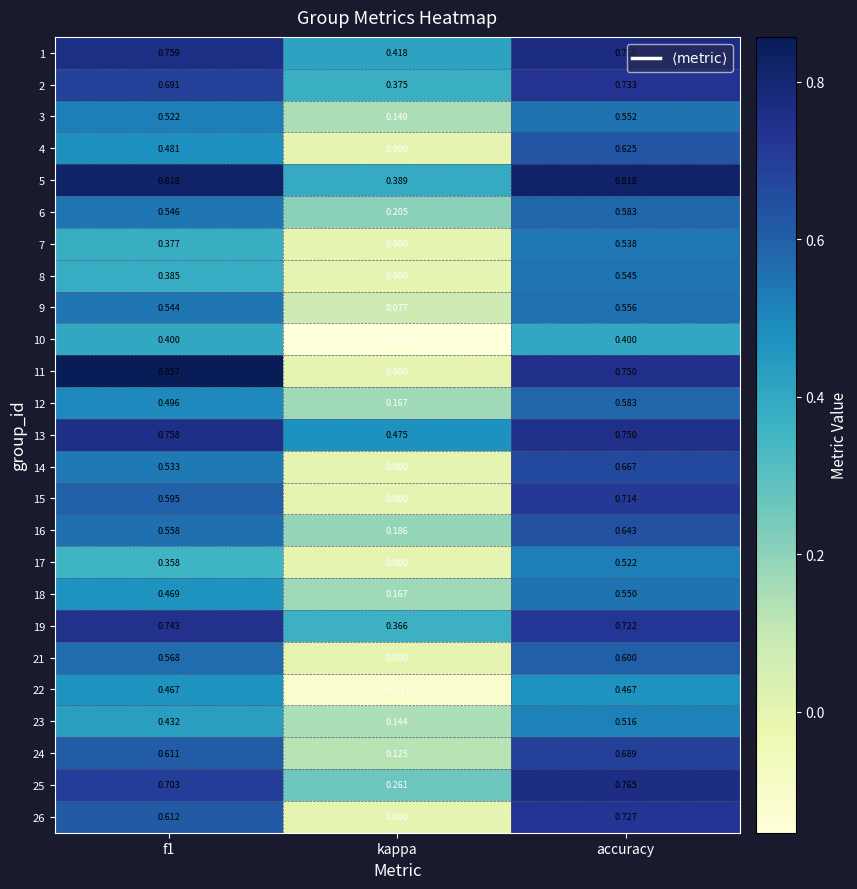

Where is 17 nearest to the value 0?

kappa